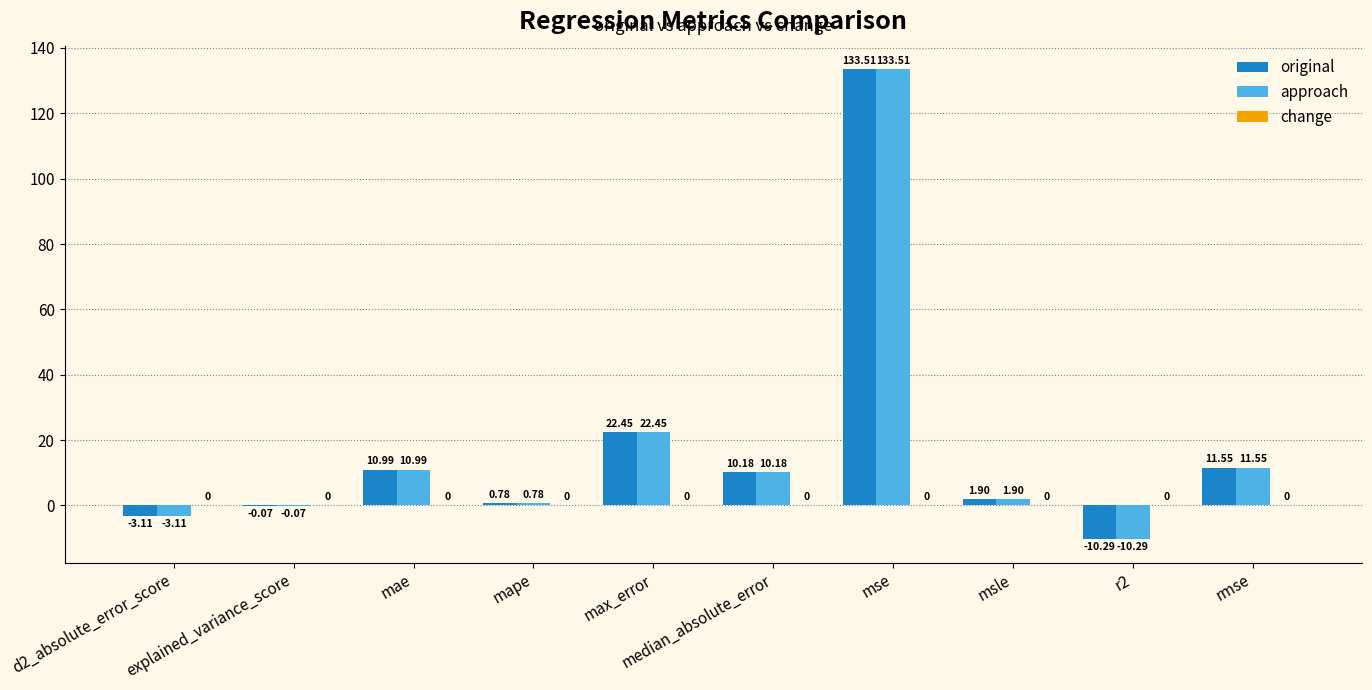

What is the average value of the original series?

17.8